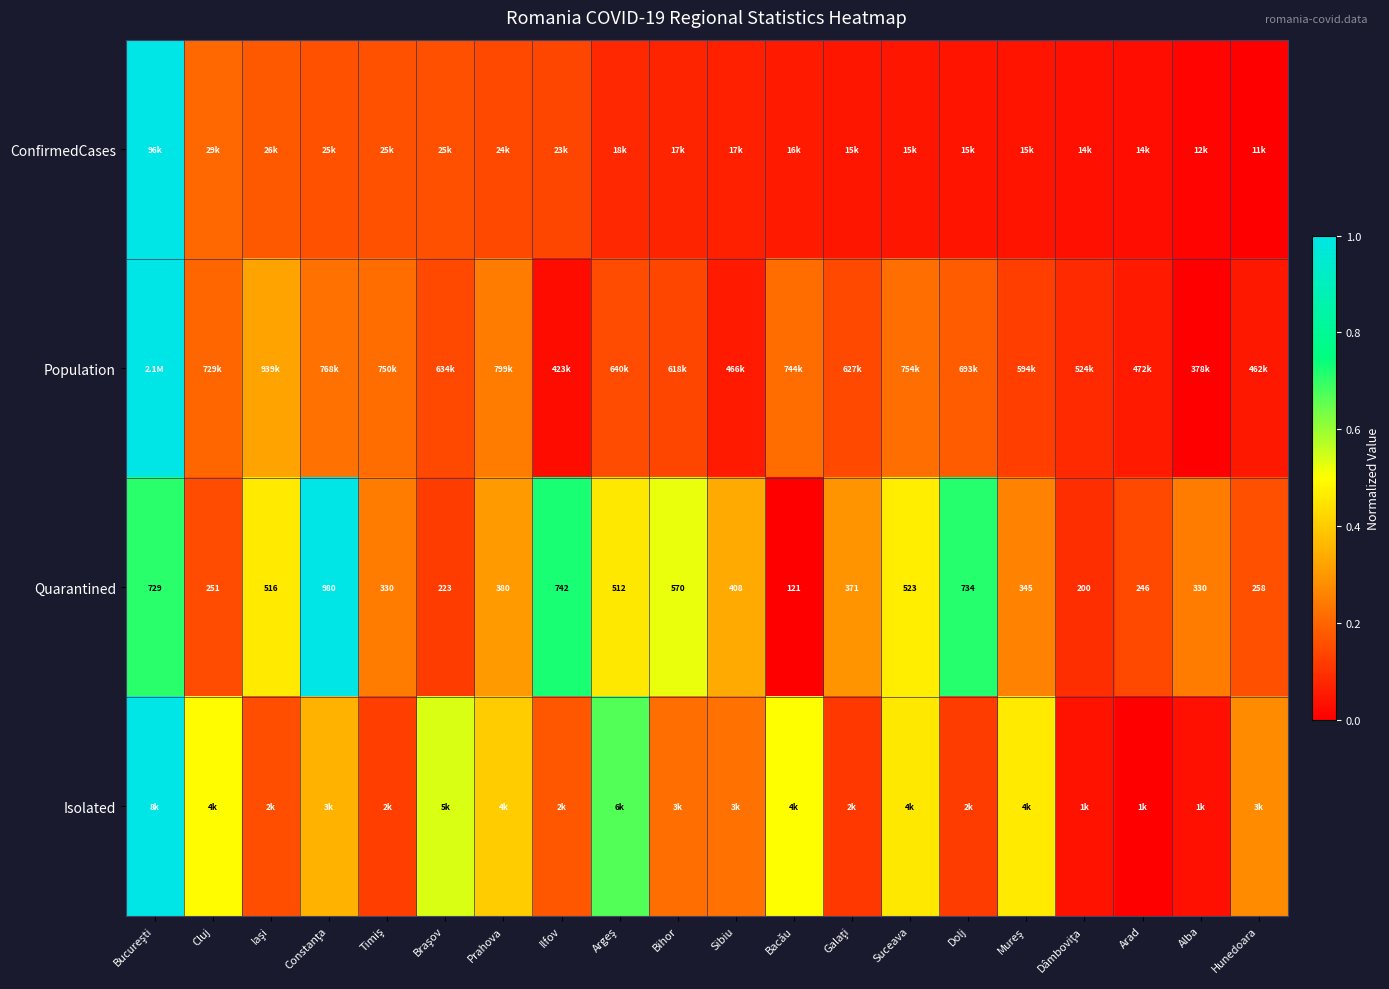

The value of ConfirmedCases at Timiş is 0.2. True or false?

True